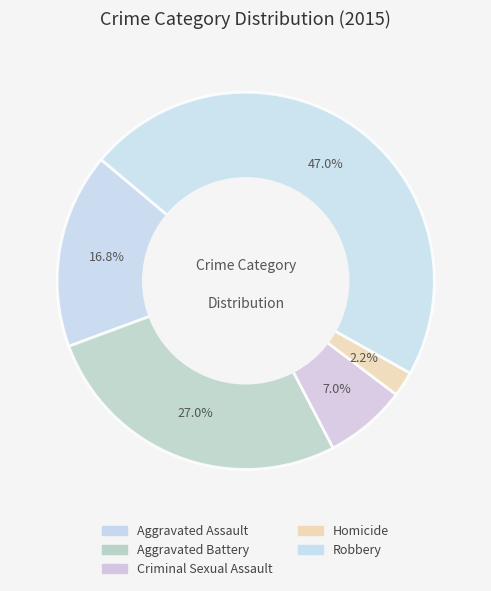

The Aggravated Battery slice represents 14% of the pie. True or false?

False